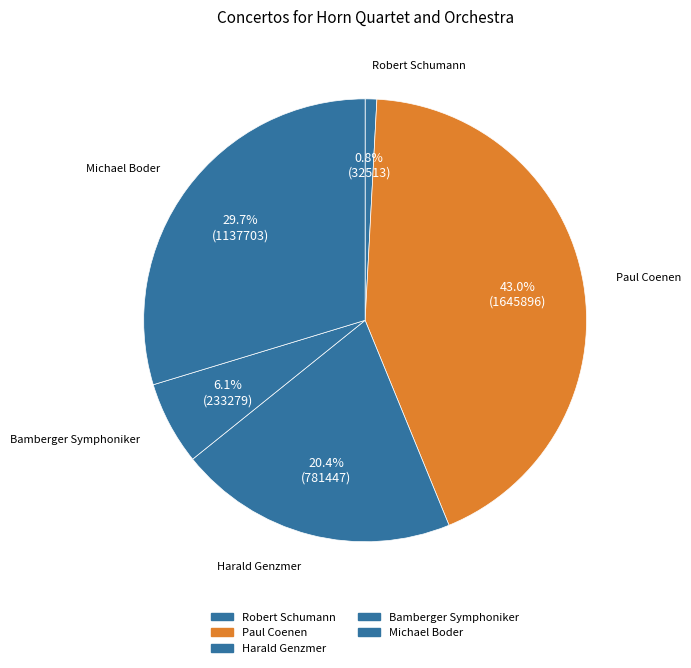

How many segments does this pie chart have?

5